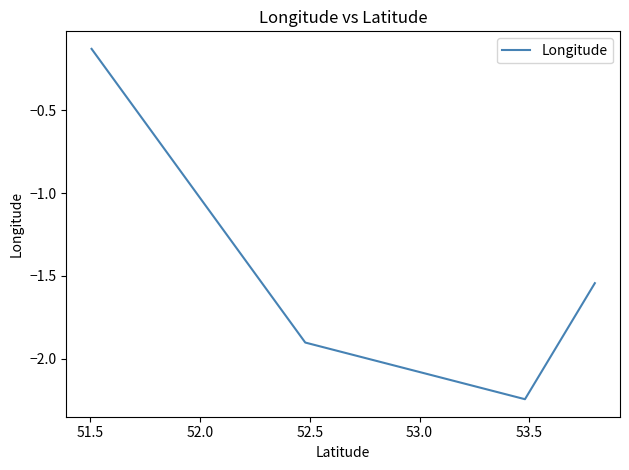

What is the difference between the maximum and second lowest values?

1.8